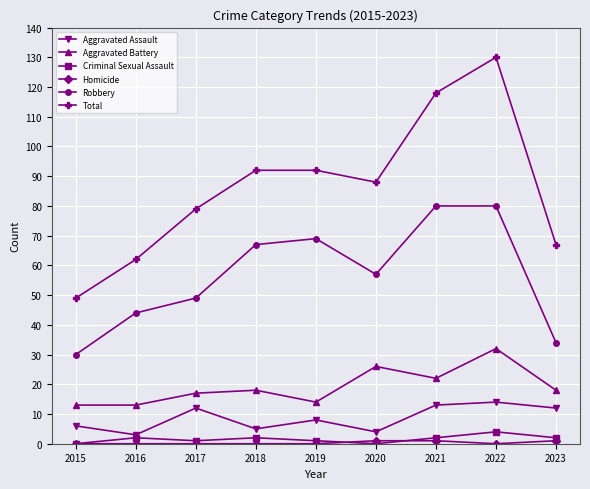

The value of Total at 2019 is 120. True or false?

False